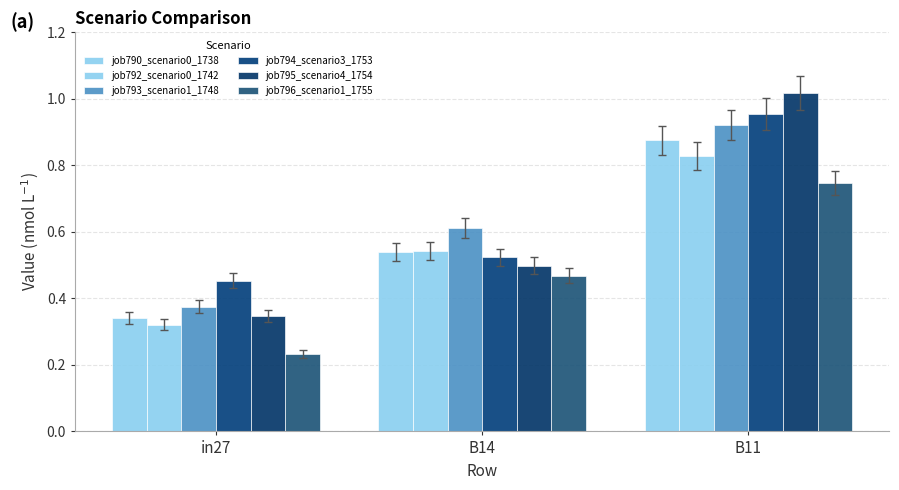

List the series in order of their peak value, highest first.

job795_scenario4_1754, job794_scenario3_1753, job793_scenario1_1748, job790_scenario0_1738, job792_scenario0_1742, job796_scenario1_1755